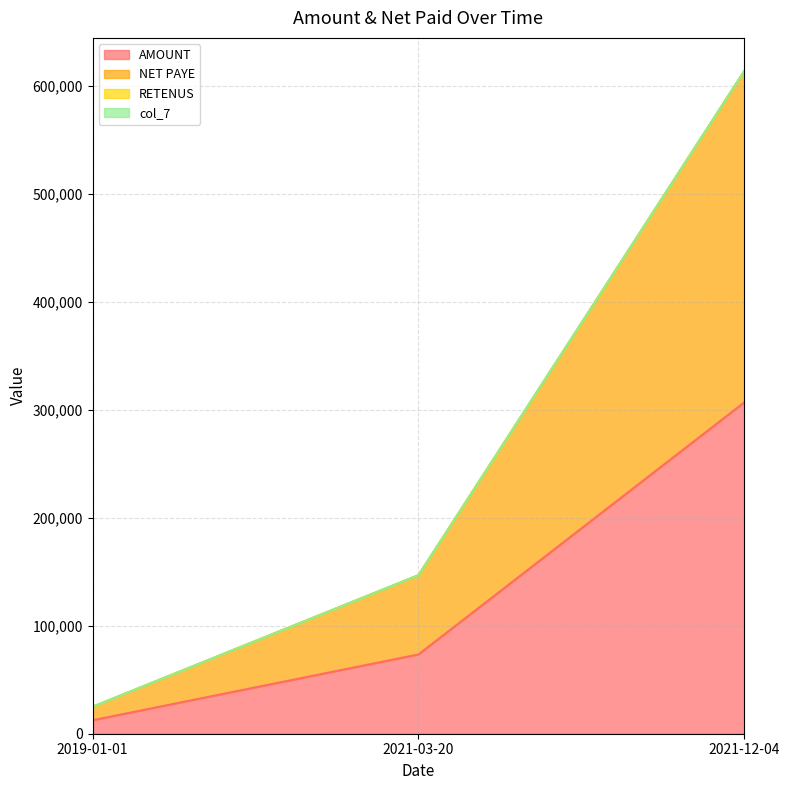

Where is AMOUNT nearest to the value 159650?

2021-03-20